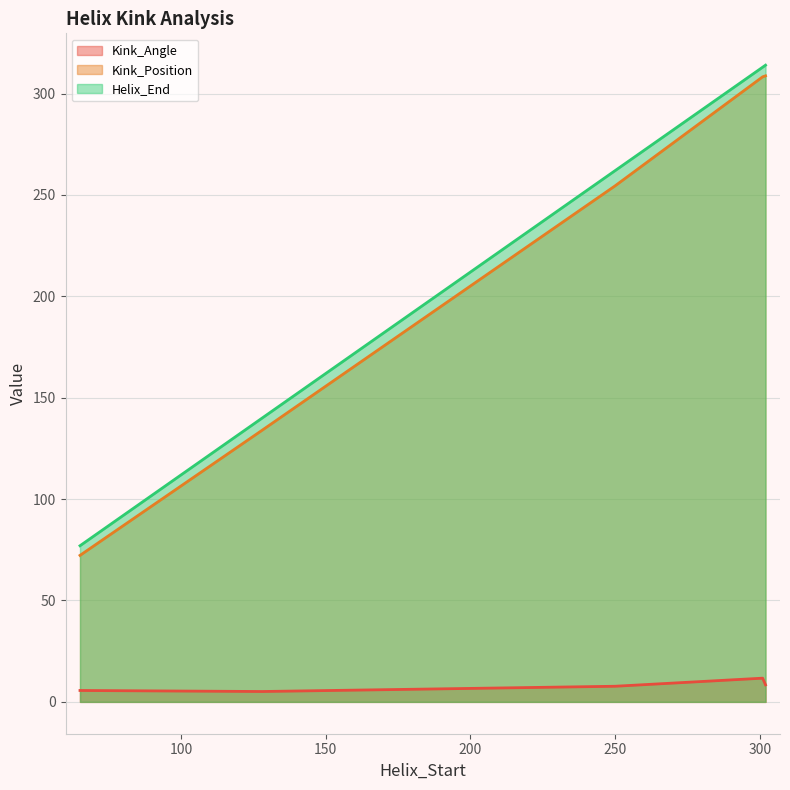

Which category has the highest value in the Helix_End series?

302